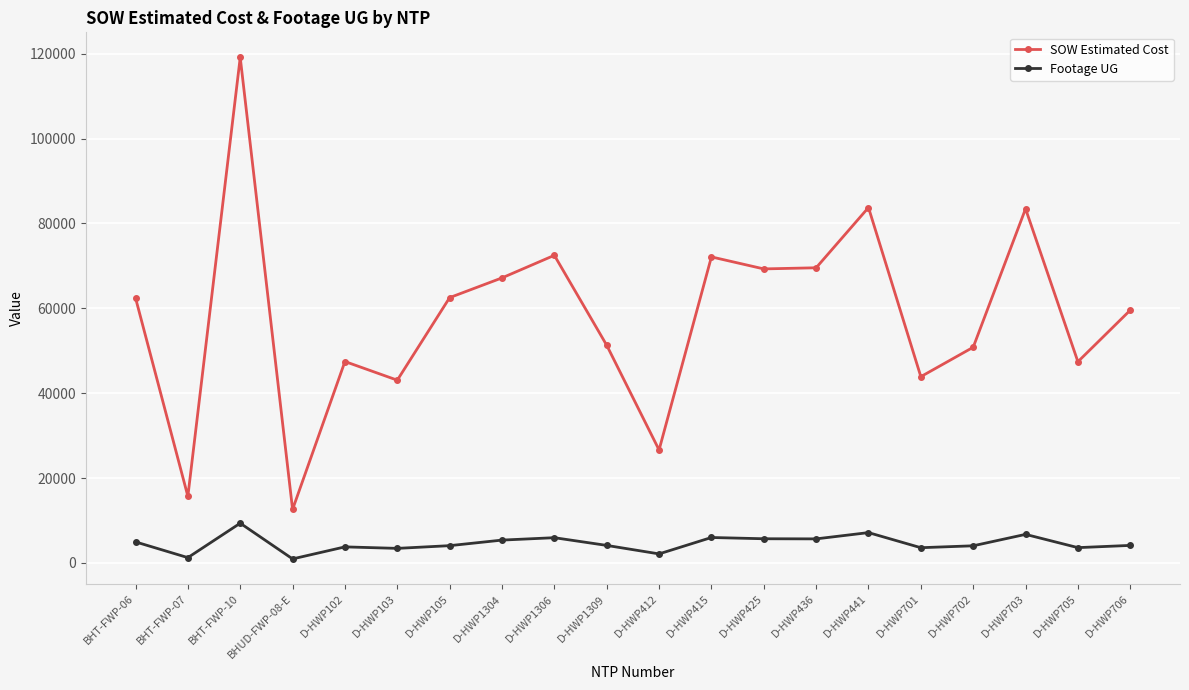

What is the sum of all SOW Estimated Cost values?

1160384.3